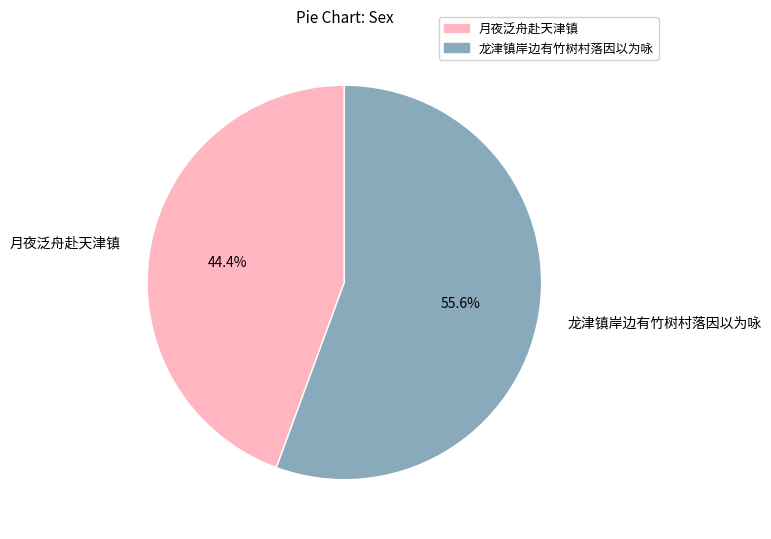

To the nearest percent, what is the difference between the 月夜泛舟赴天津镇 and 龙津镇岸边有竹树村落因以为咏 slice percentages?

11%